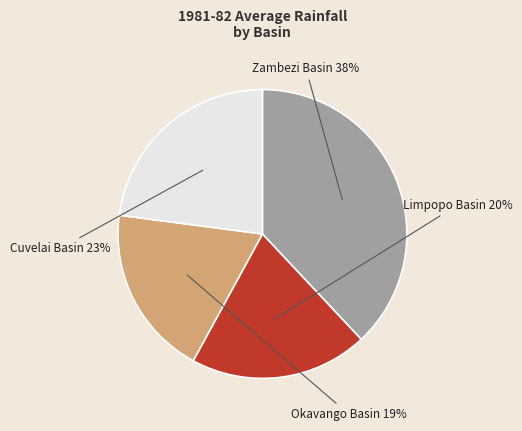

To the nearest percent, what is the difference between the largest and smallest slice percentages?

19%